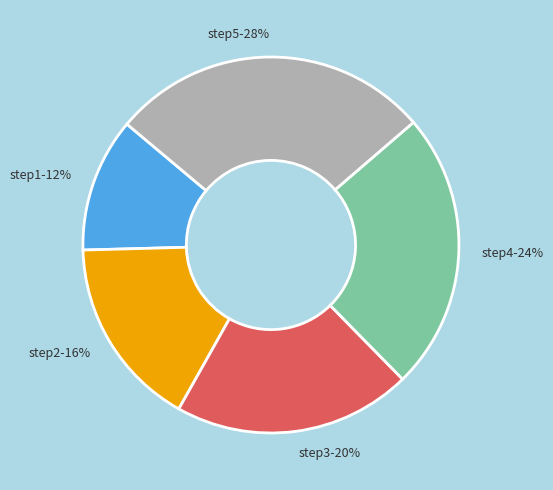

Which slice is the largest?

step5